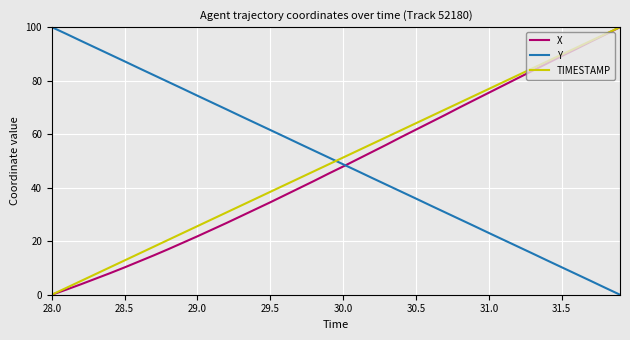

What is the highest value of the X series?

100.0